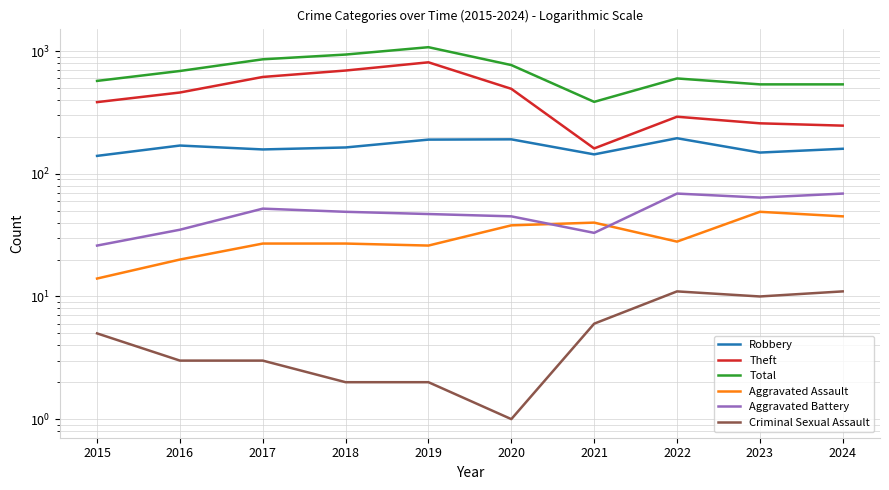

What is the average value of the Robbery series?

166